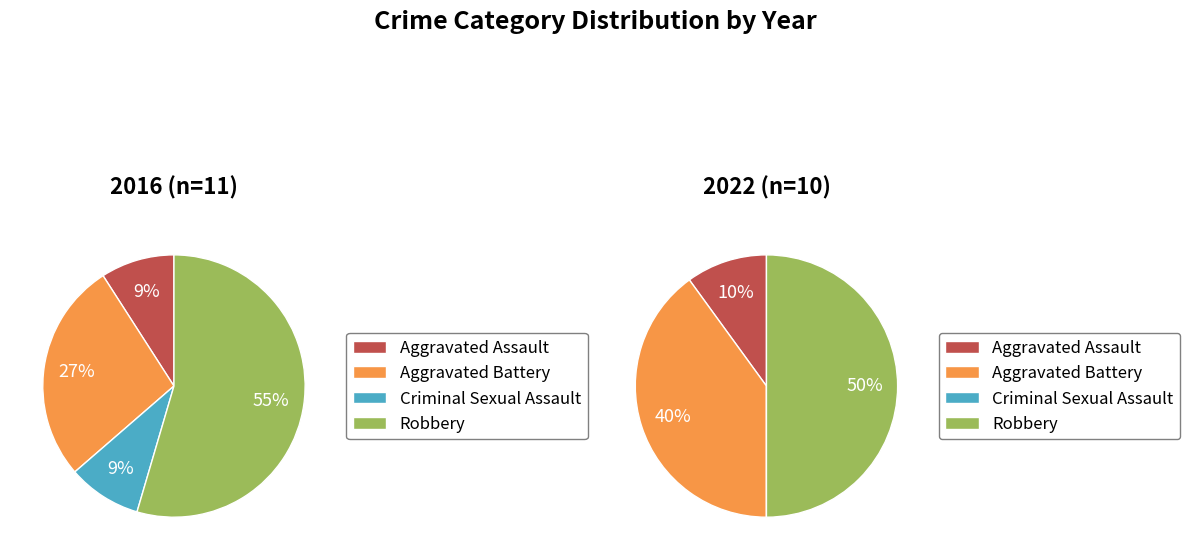

The 3 slice represents 50% of the pie. True or false?

True